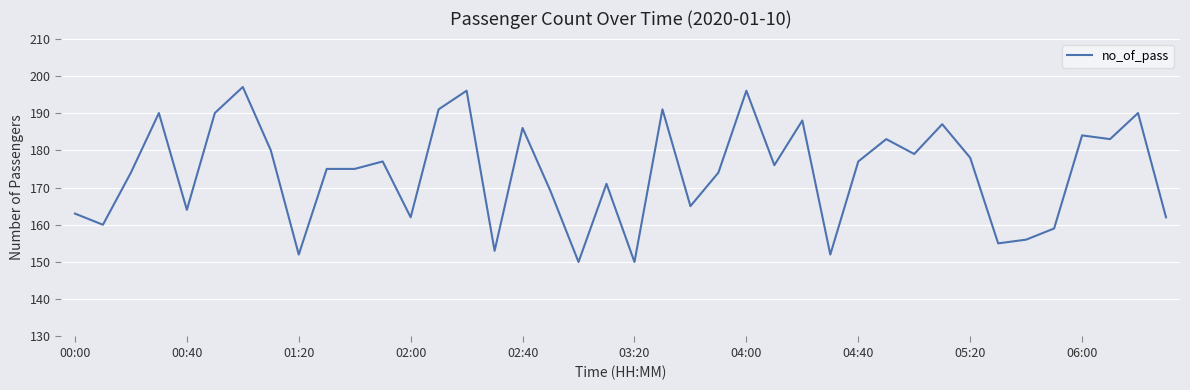

What is the greatest value displayed?

197